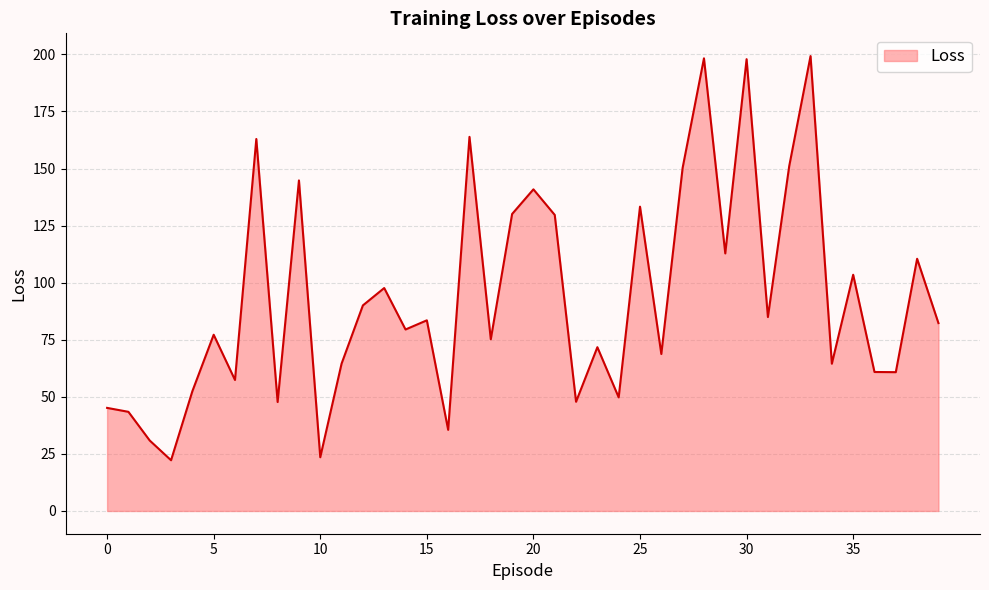

True or false: there are more than 2 points higher than both neighbors.

True